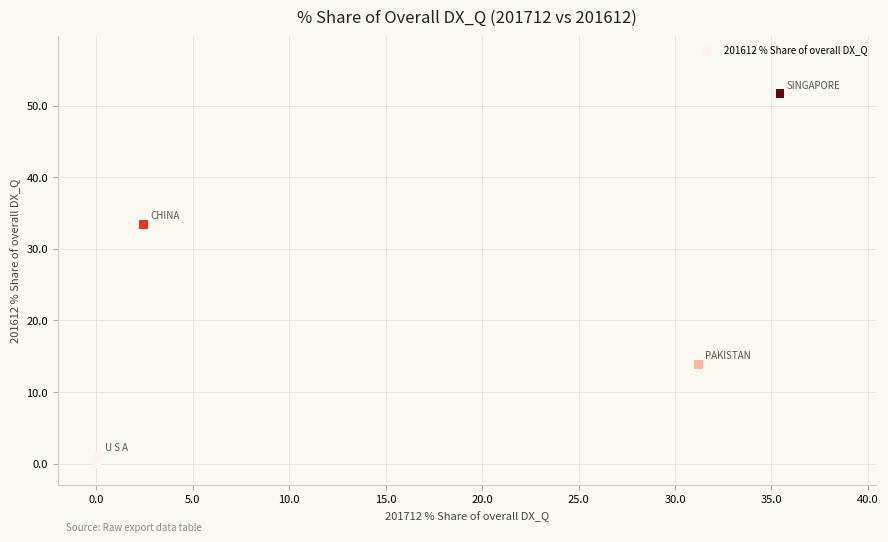

What Y value in the scatter plot is closest to 25?

33.4